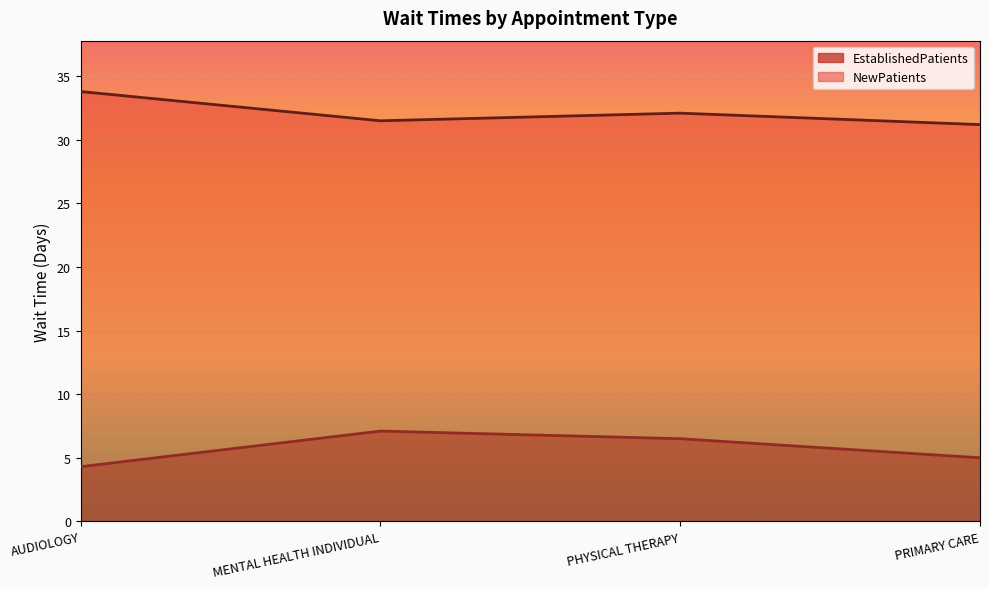

Read the NewPatients value at AUDIOLOGY.

33.8